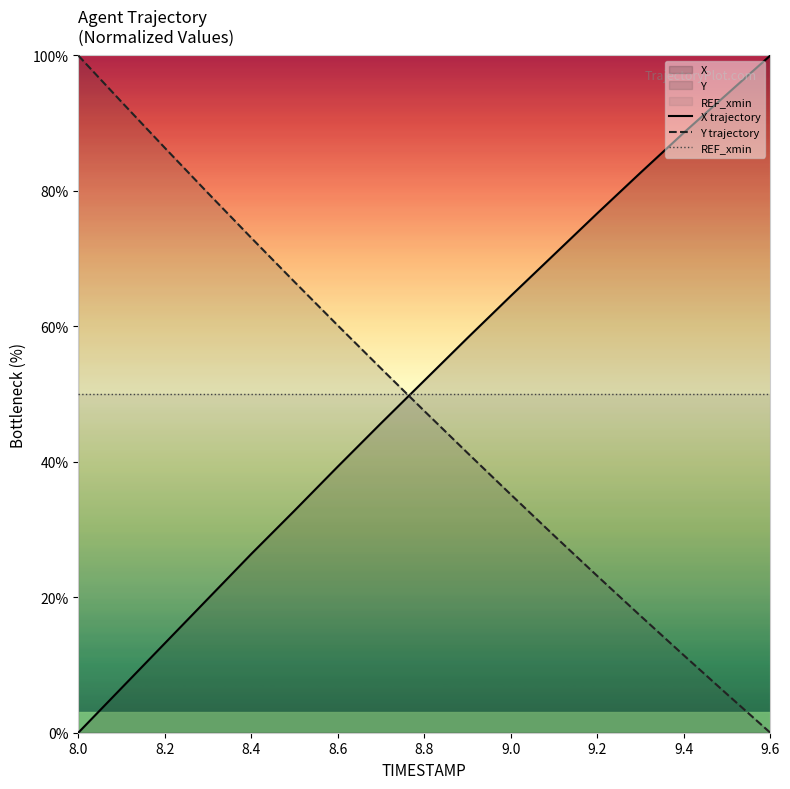

How many times do Y trajectory and X trajectory cross each other?

1